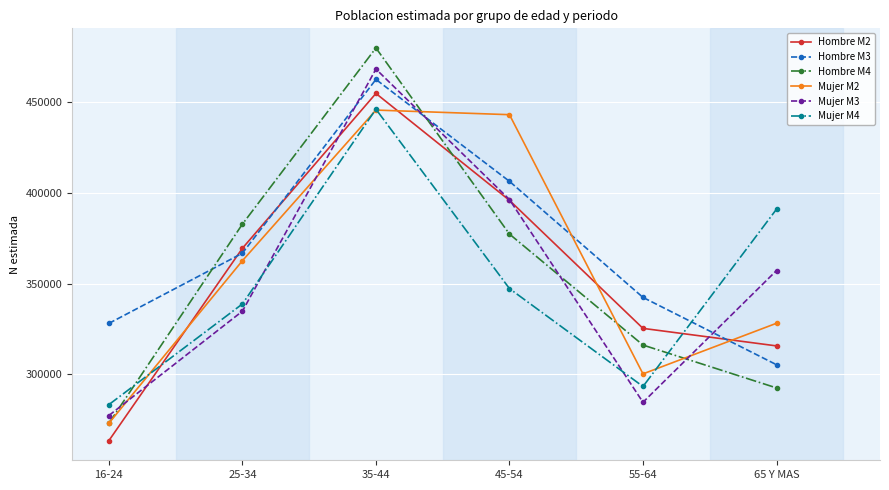

Does the chart display data point markers on the line(s)?

Yes